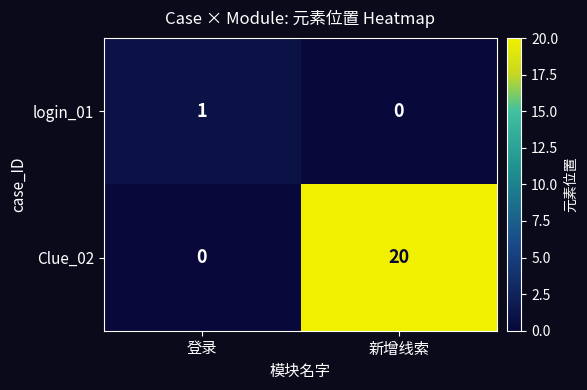

What is the greatest value displayed?

20